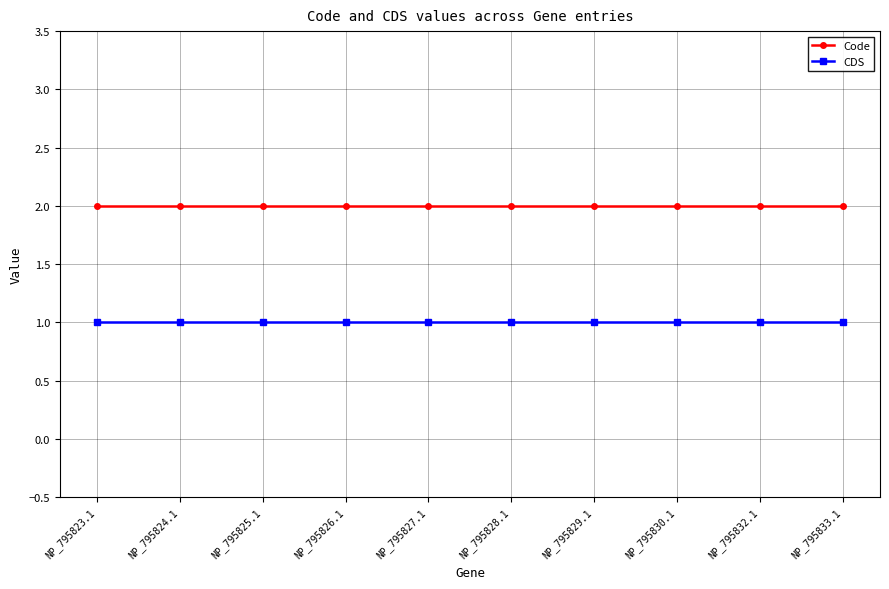

Is this an area chart (filled region under the line)?

No